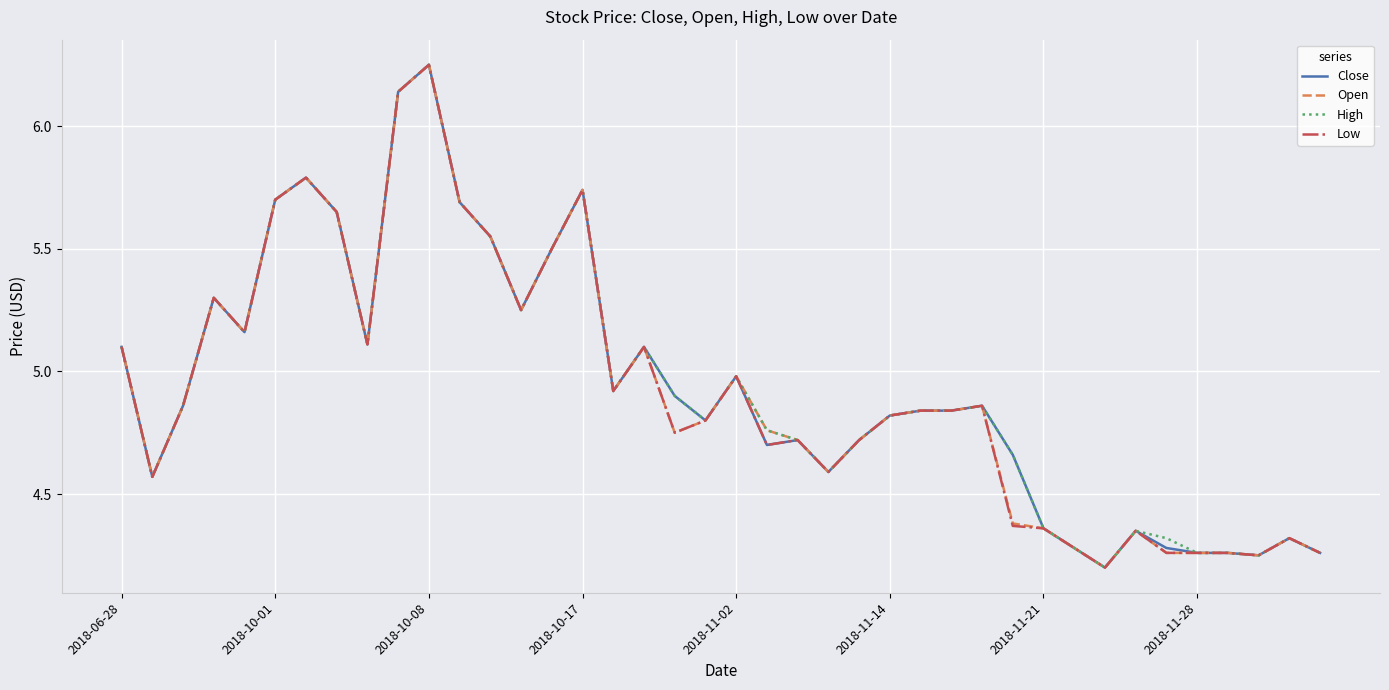

At which label does Close reach its peak?

2018-10-08